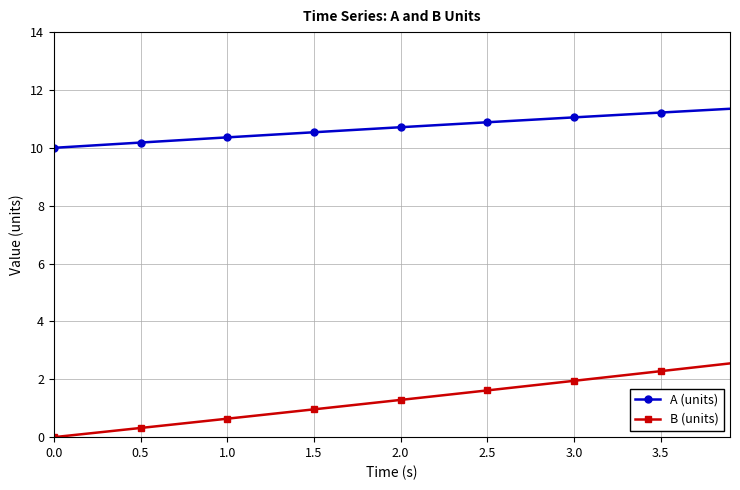

True or false: B (units) and A (units) cross at least once.

False